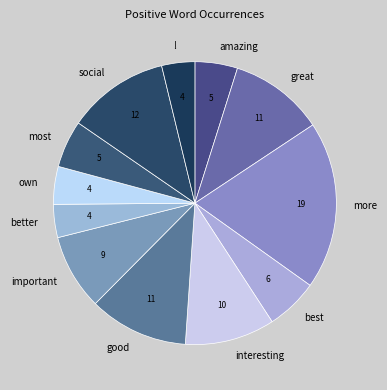

Which has a higher value, most or own?

most